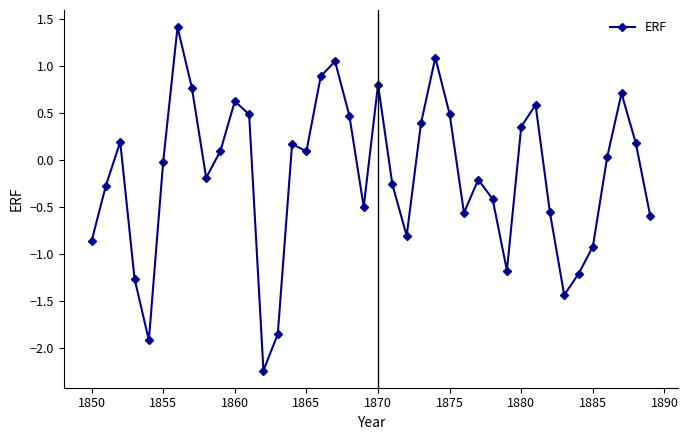

What is the value of the 32nd point from the left?

0.6